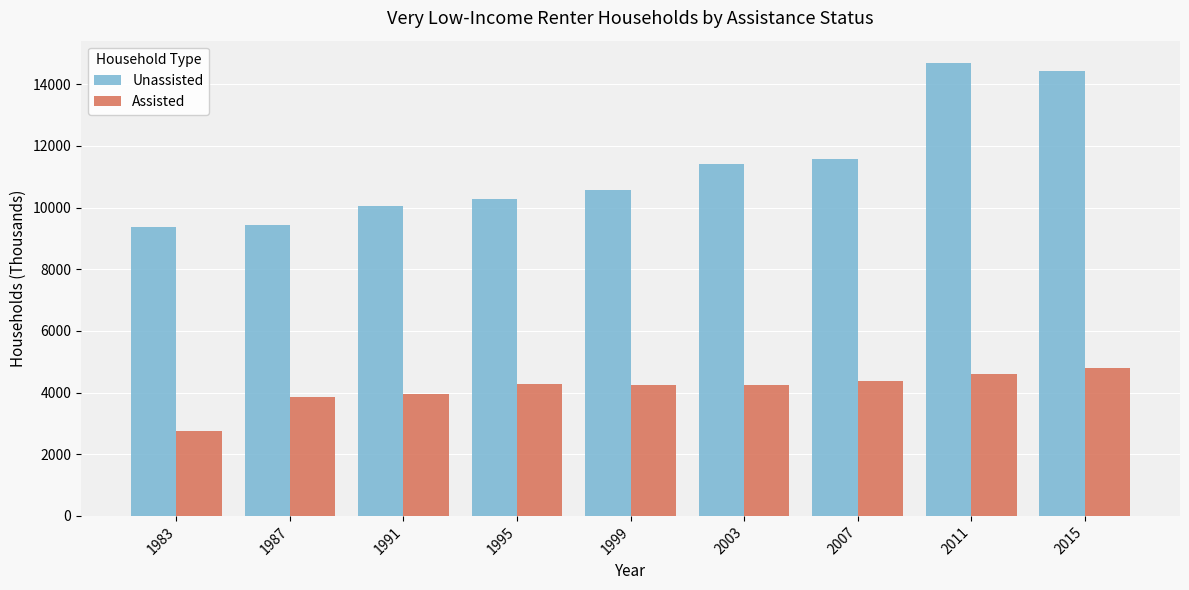

Is the value of Assisted at 1987 greater than the value of Unassisted at 1999?

No